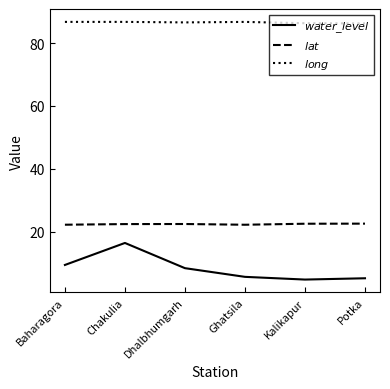

True or false: $water\_level$ has more than 0 interior local peaks.

True